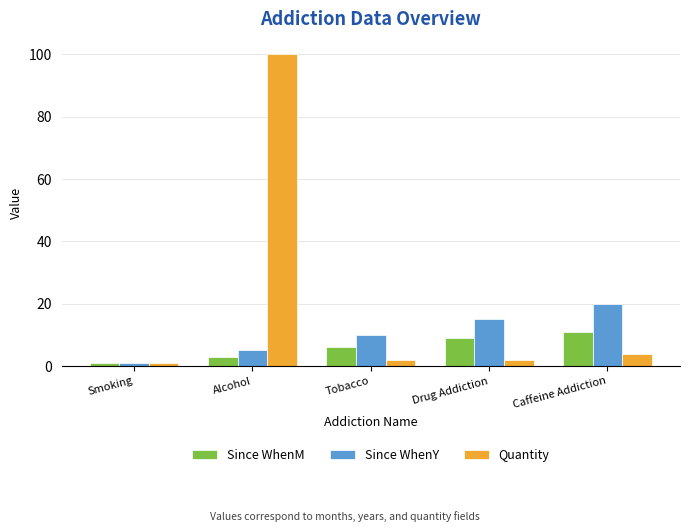

Which series changed the most between Tobacco and Caffeine Addiction?

Since WhenY